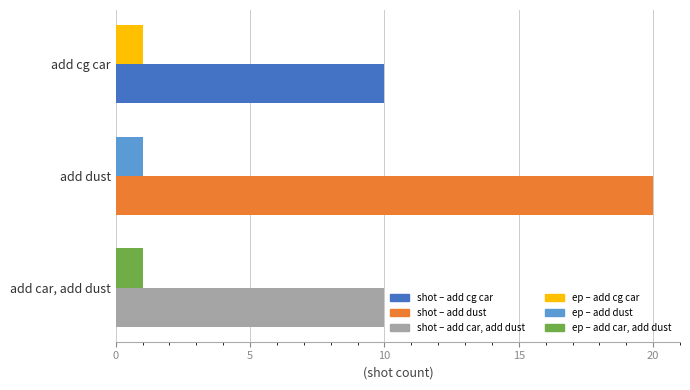

What is the difference between the highest and lowest values at add car, add dust?

9